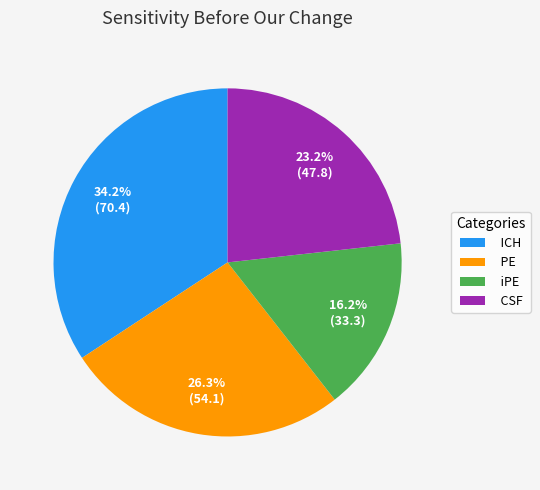

How many segments does this pie chart have?

4